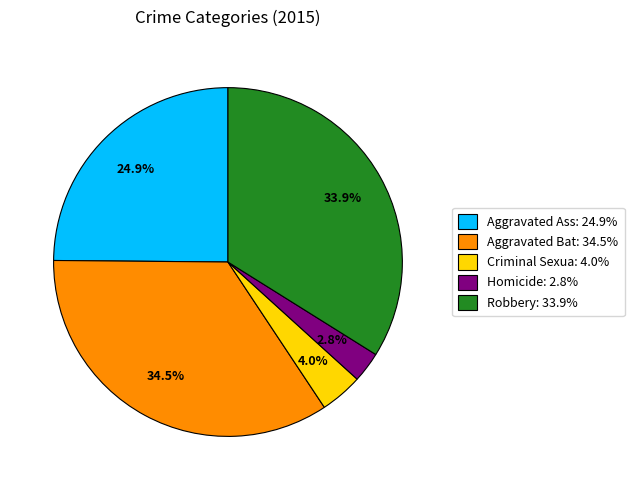

Is there a majority slice in this chart?

No